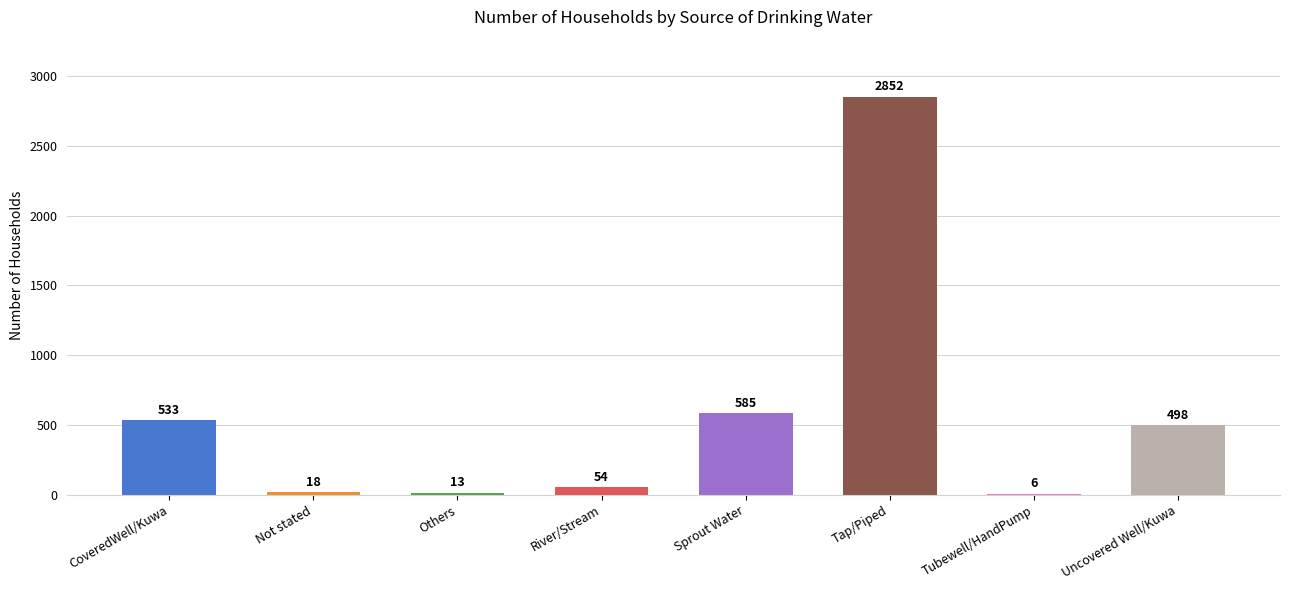

Which category has the highest value across all series?

Tap/Piped